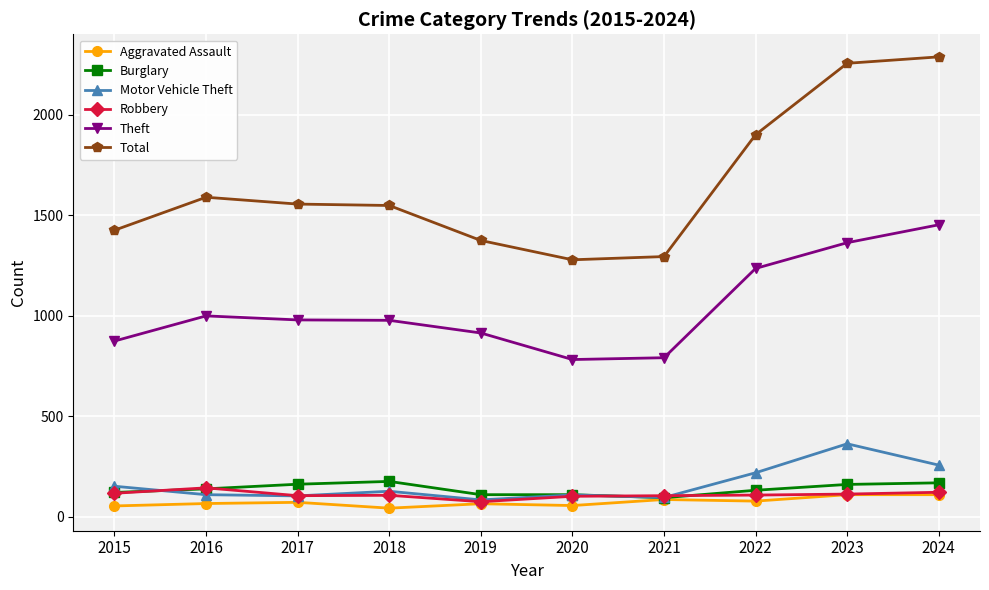

Which category has the highest value across all series?

2024